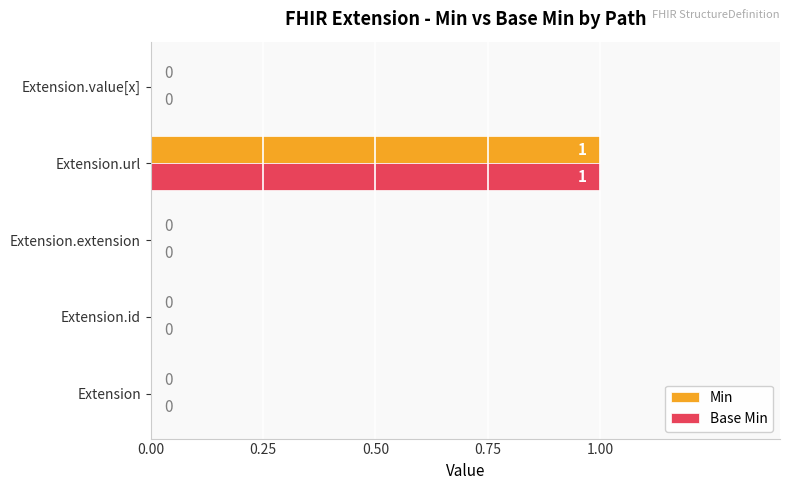

True or false: Min has a value of 0 at Extension.

True